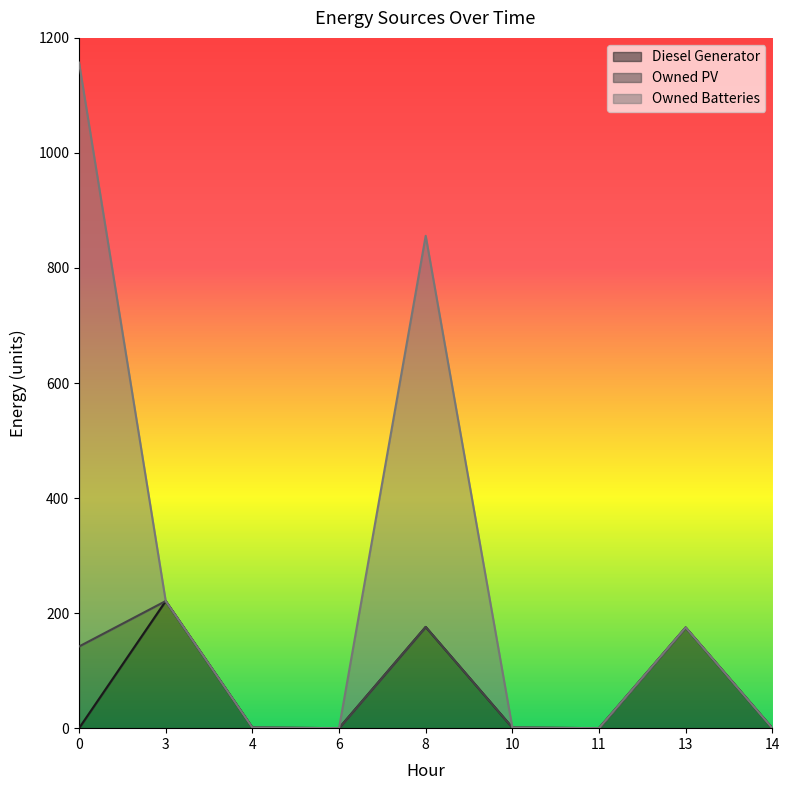

True or false: Owned Batteries and Diesel Generator intersect in this chart.

False